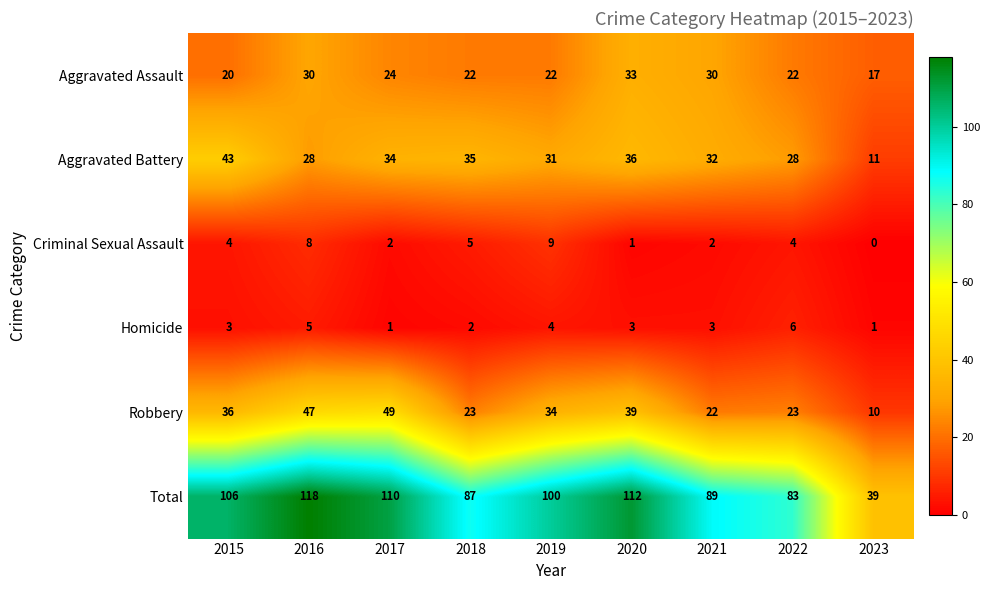

Count the number of categories in the chart.

9